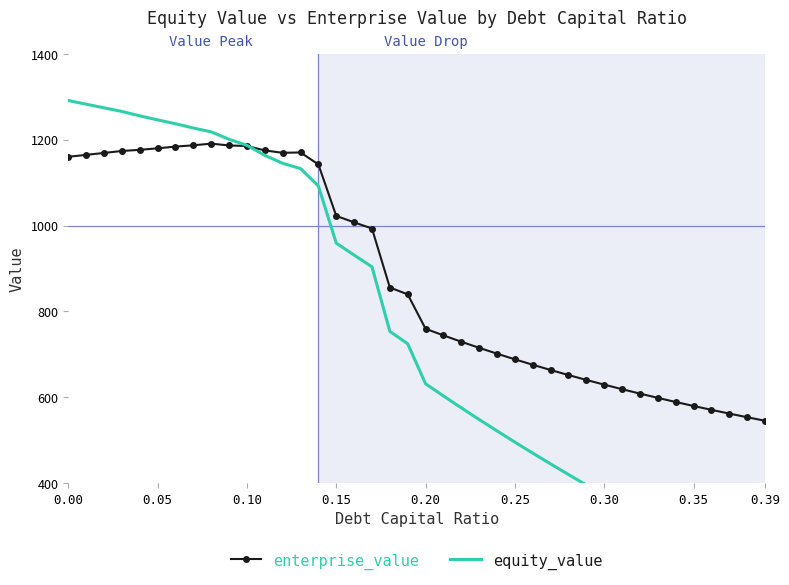

What is the lowest value of the enterprise_value series?

545.3